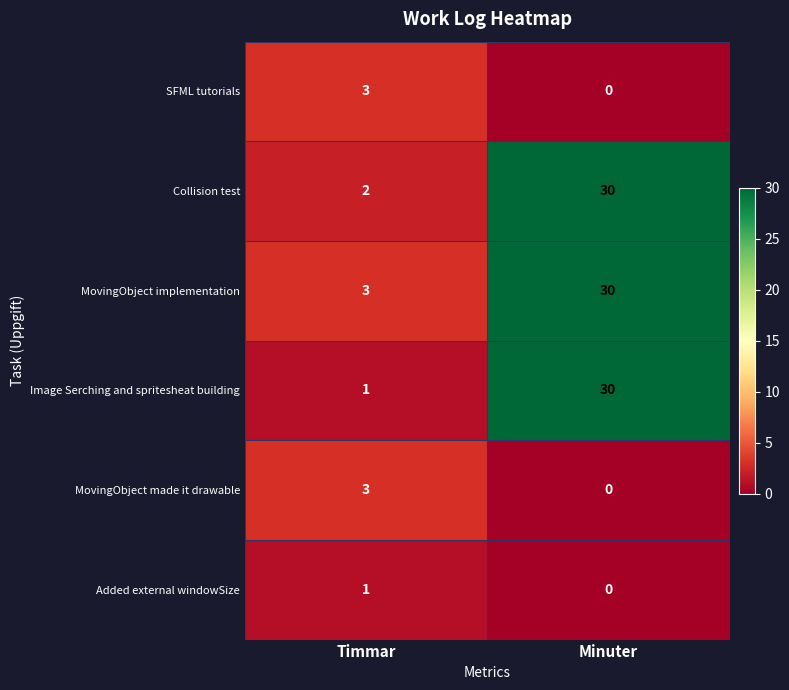

Reading right to left, list all the values displayed in this chart.

SFML tutorials: 0	3
Collision test: 30	2
MovingObject implementation: 30	3
Image Serching and spritesheat building: 30	1
MovingObject made it drawable: 0	3
Added external windowSize: 0	1